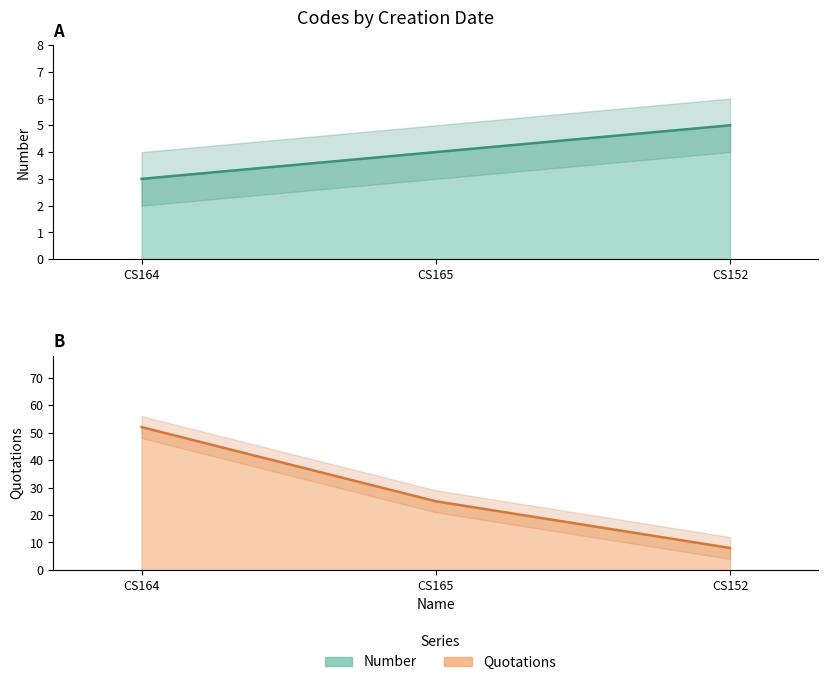

How many Number values are between 3 and 5?

3